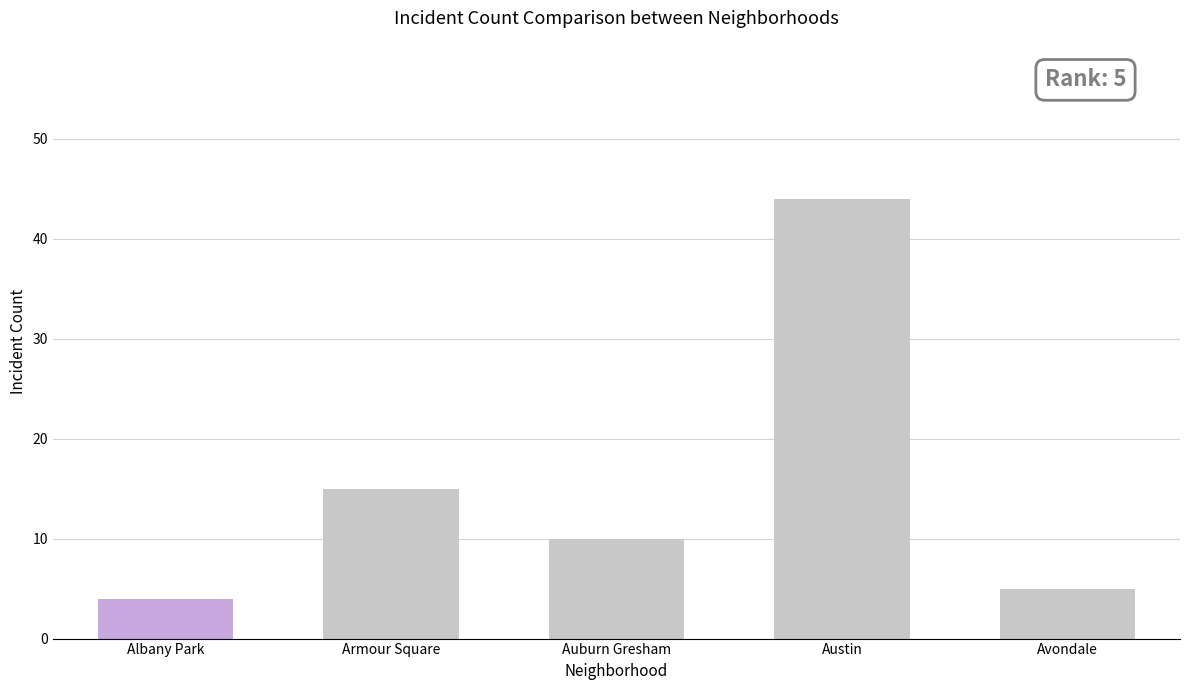

True or false: the data shows 10 at Auburn Gresham.

True